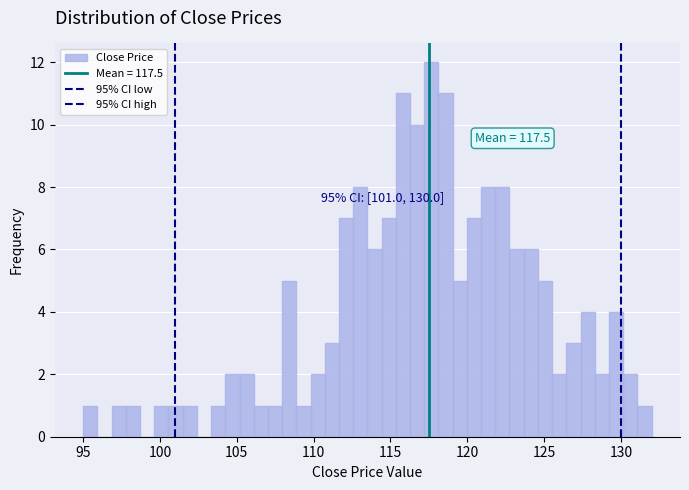

Read against the x-axis, roughly where is the centre of the tallest bar?

117.5